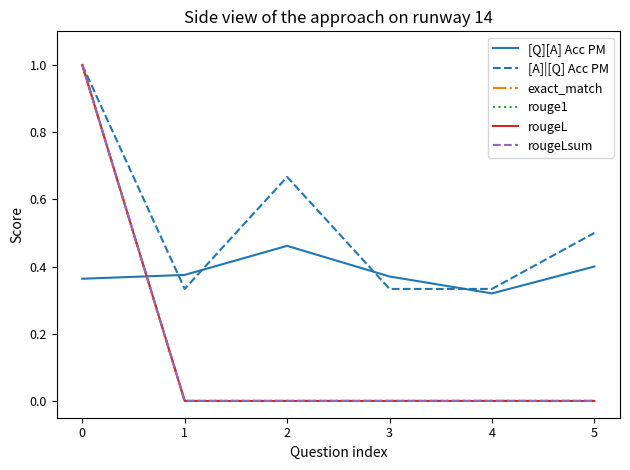

At how many categories does at least one series exceed 0?

6